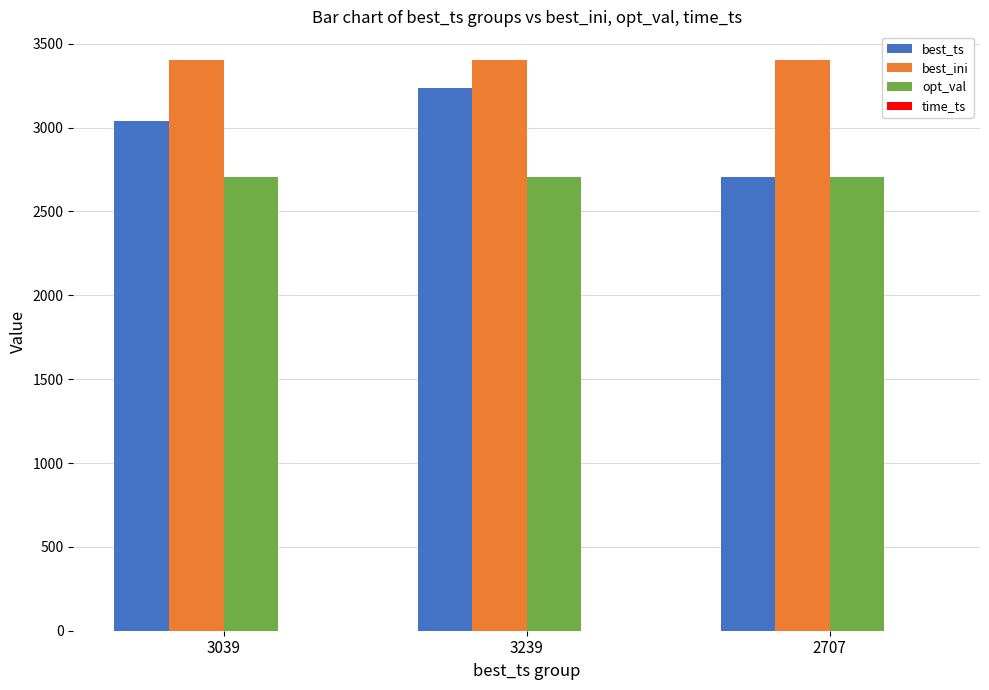

What is the maximum value shown in the chart?

3404.0